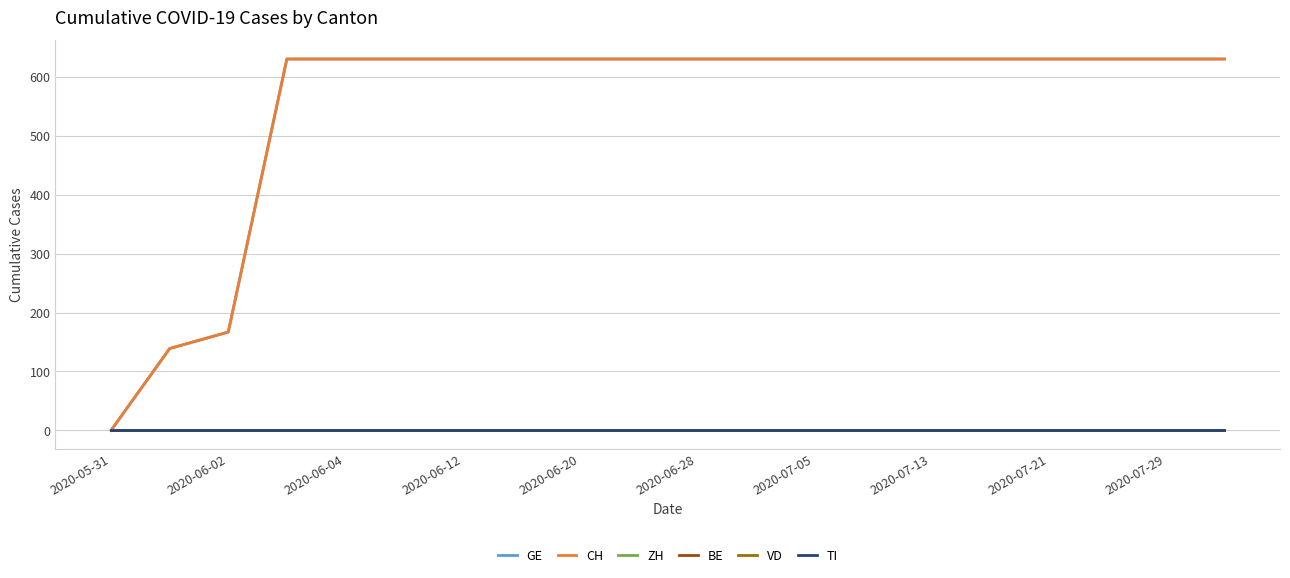

List the labels in order of GE value, largest first.

2020-06-12, 2020-06-20, 2020-06-28, 2020-07-05, 2020-07-13, 2020-07-21, 2020-07-29, 10, 11, 12, 13, 14, 15, 16, 17, 18, 19, 2020-06-04, 2020-06-02, 2020-05-31